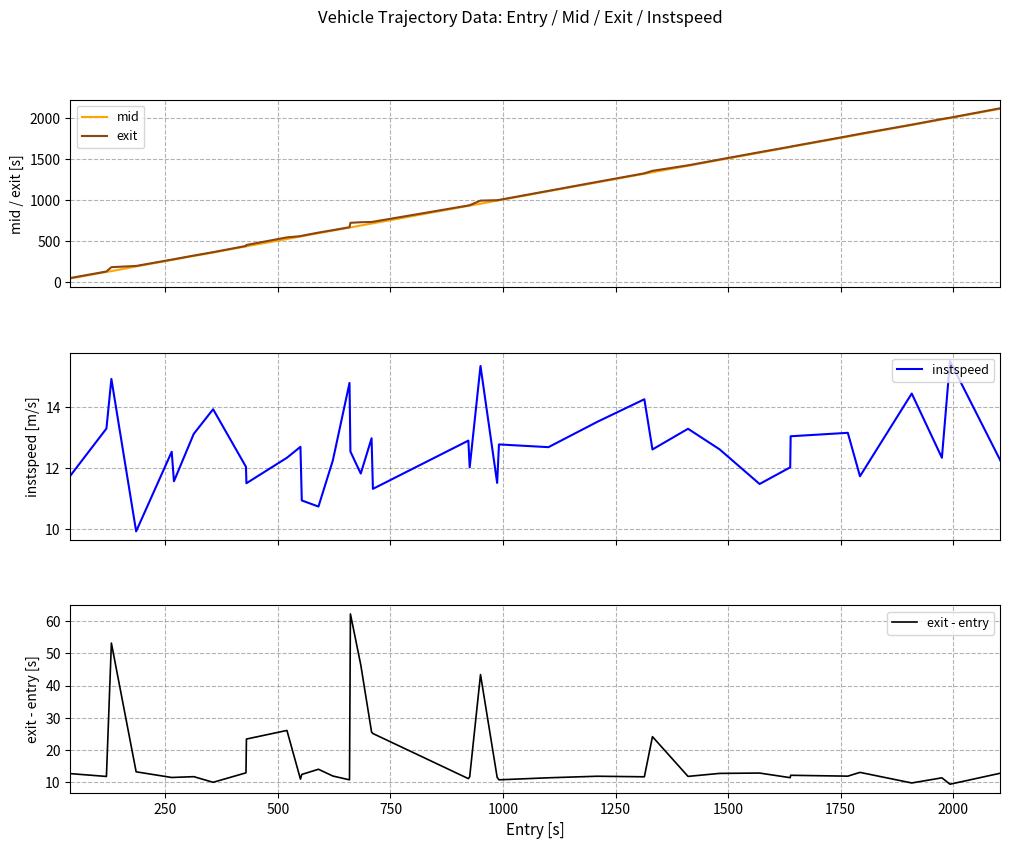

What is the maximum value for exit - entry?

62.3